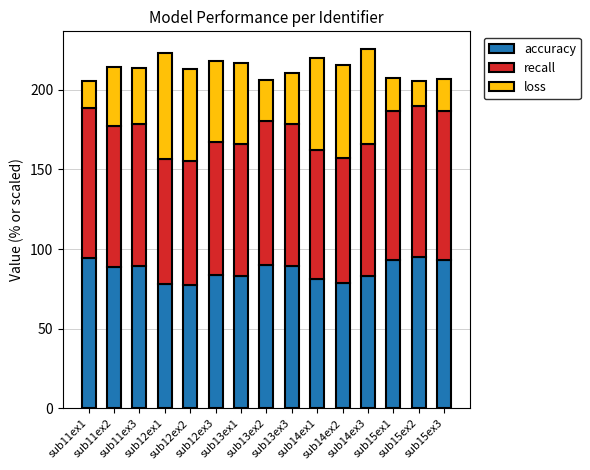

What is the difference between the maximum and minimum values in the accuracy series?

17.3